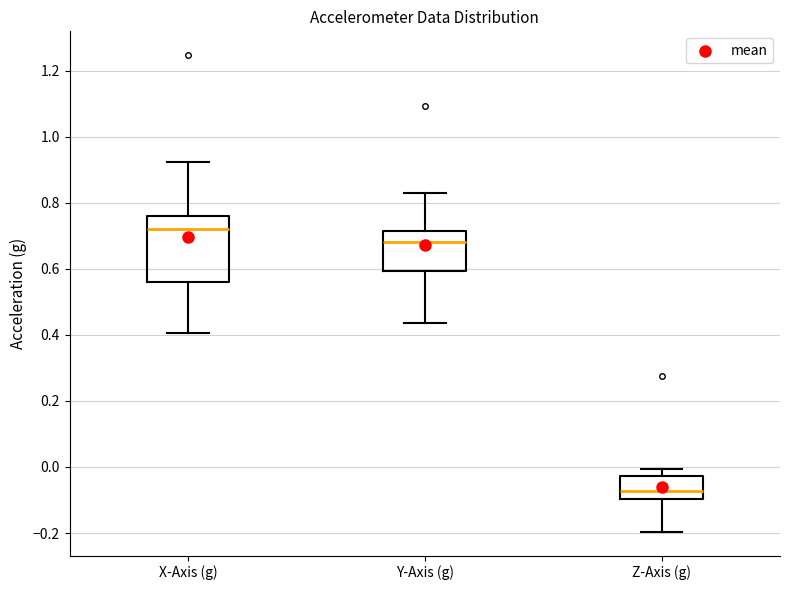

Reading left to right, transcribe this box plot: for each box, give where its median line is, the range the box spans, and where its two whiskers end, as read against the y-axis. The values are not printed on the chart, so give them approximately, as read against the axis.

X-Axis (g): median 0.72, box 0.56 to 0.76, whiskers 0.40 to 0.92
Y-Axis (g): median 0.68, box 0.60 to 0.72, whiskers 0.44 to 0.82
Z-Axis (g): median -0.08, box -0.10 to -0.02, whiskers -0.20 to 0.00